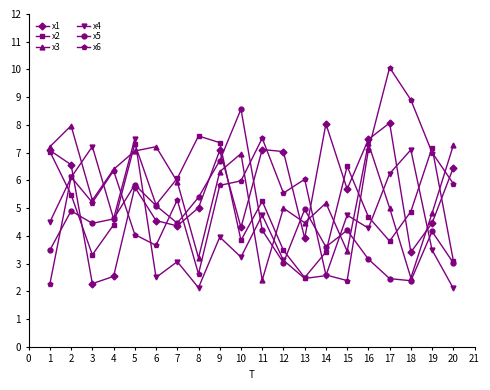

At which category does the chart reach its peak across all series?

17